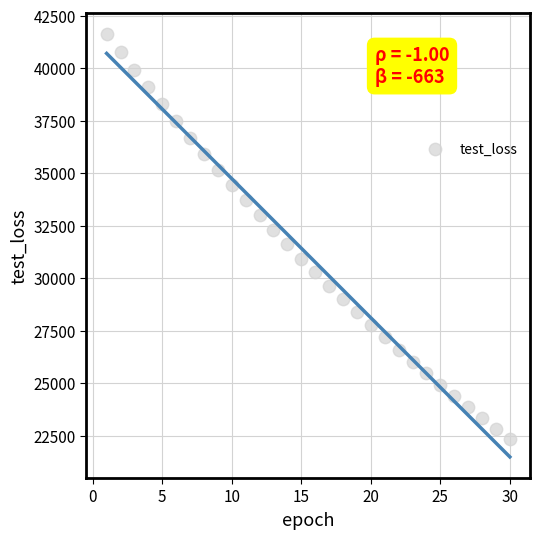

What is the range of X values (max minus min)?

29.0